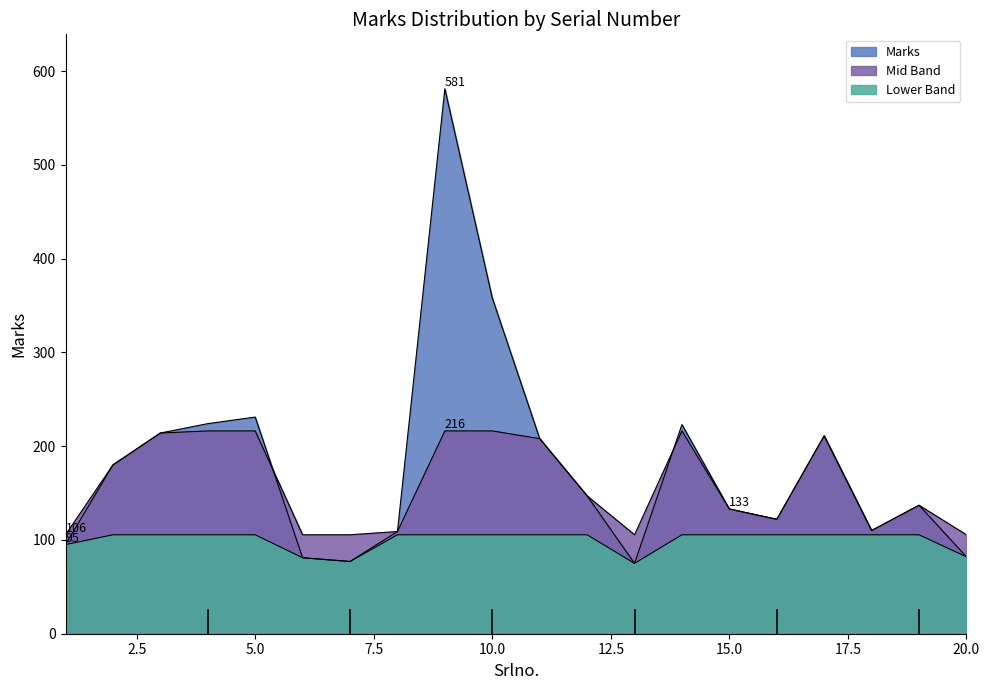

Read the value at 12, to the nearest 10.

150